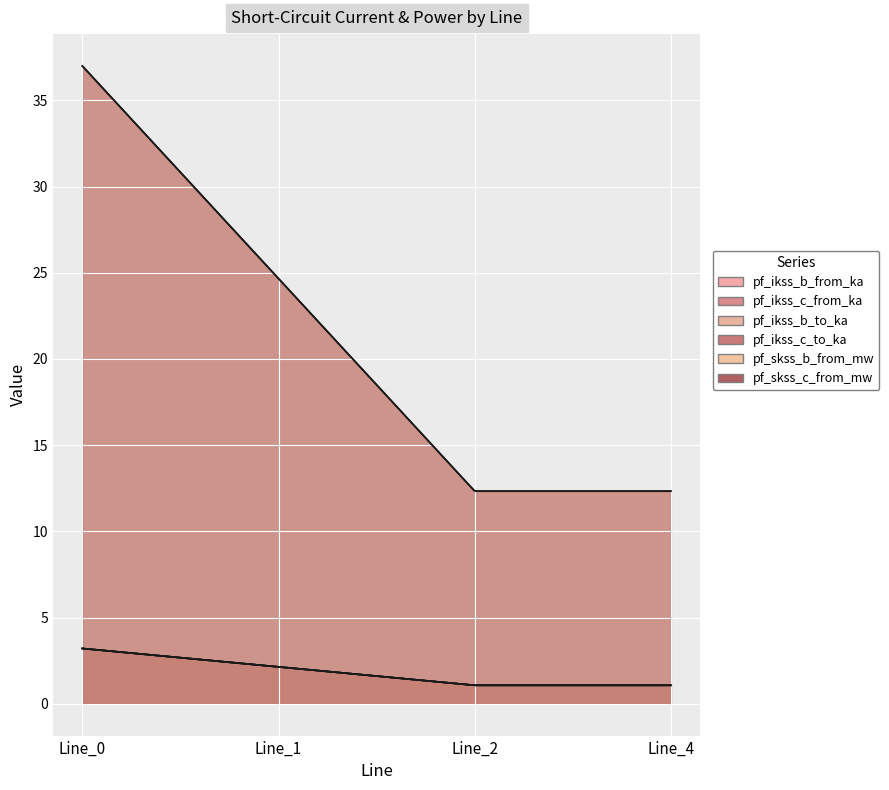

What is the sum of the pf_ikss_c_to_ka values at Line_2 and Line_0?

4.3